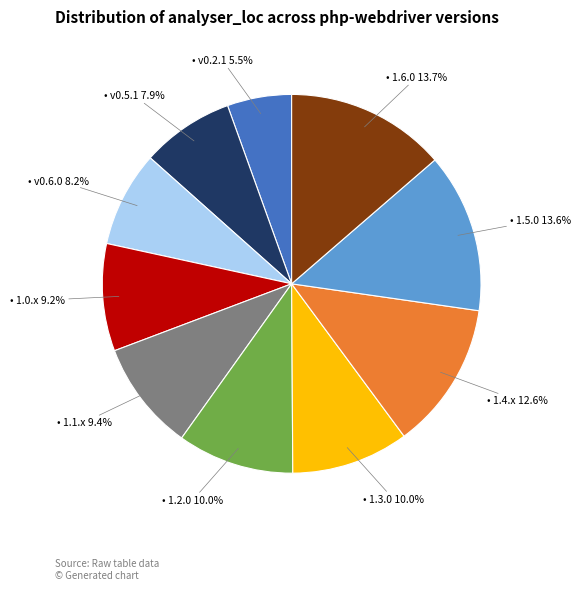

Does any single category account for the majority?

No